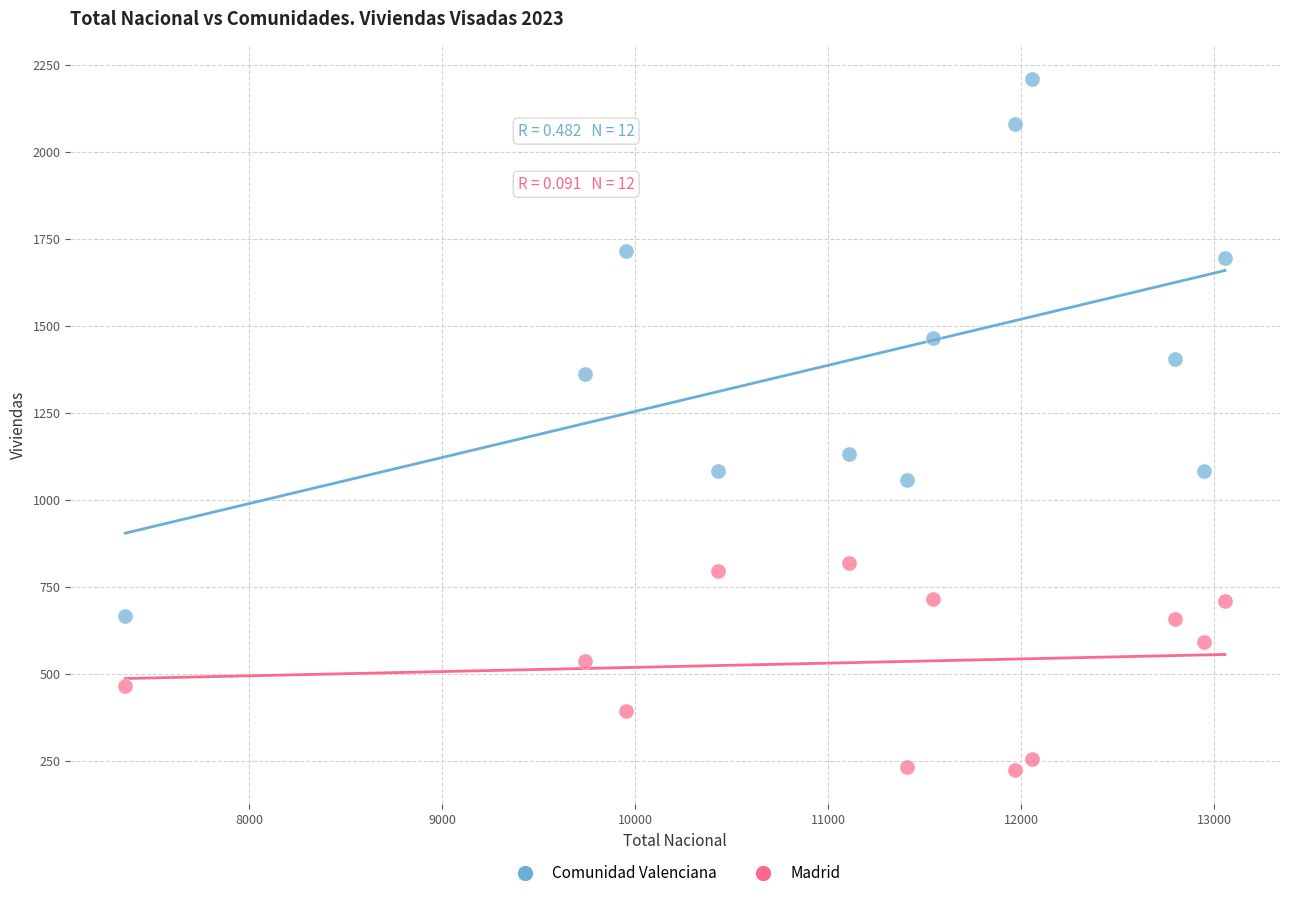

Which series contains the lowest Y value?

Madrid